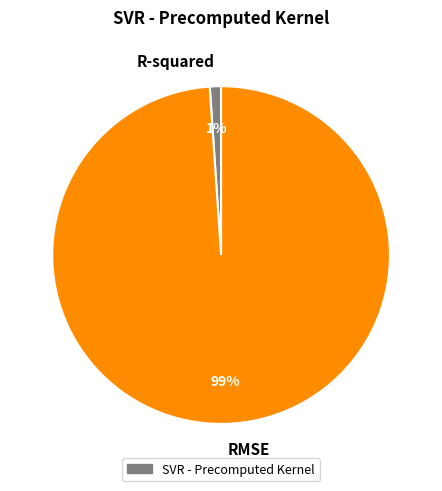

To the nearest percent, what percentage of the pie is RMSE?

99%